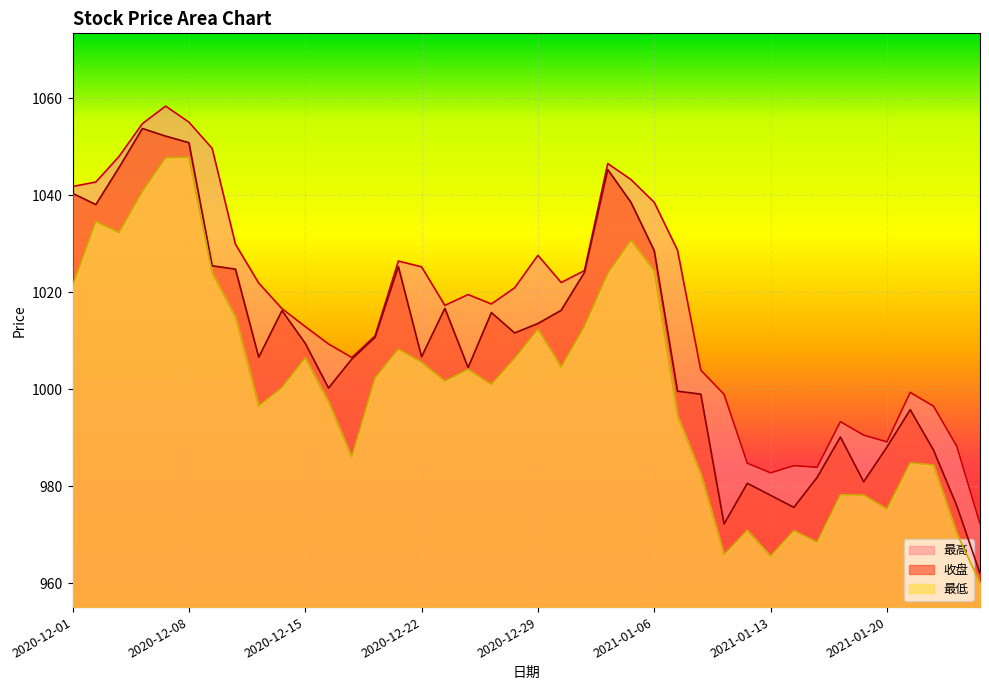

List the labels in order of 最高 value, largest first.

2020-12-07, 2020-12-08, 2020-12-04, 2020-12-09, 2020-12-03, 2021-01-04, 2021-01-05, 2020-12-02, 2020-12-01, 2021-01-06, 2020-12-10, 2021-01-07, 2020-12-29, 2020-12-21, 2020-12-22, 2020-12-31, 2020-12-30, 2020-12-11, 2020-12-28, 2020-12-24, 2020-12-25, 2020-12-23, 2020-12-14, 2020-12-15, 2020-12-18, 2020-12-16, 2020-12-17, 2021-01-08, 2021-01-21, 2021-01-11, 2021-01-22, 2021-01-18, 2021-01-19, 2021-01-20, 2021-01-25, 2021-01-12, 2021-01-14, 2021-01-15, 2021-01-13, 2021-01-26